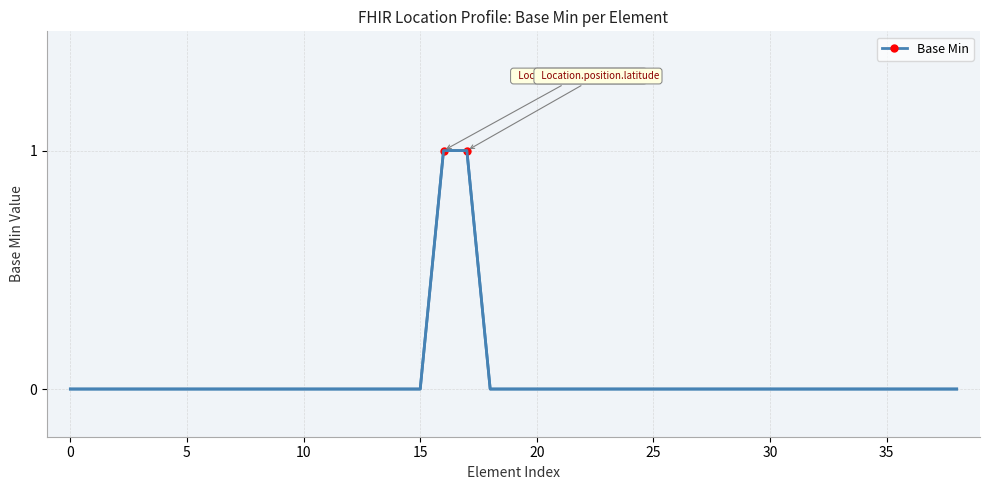

How many data points does each series have?

39